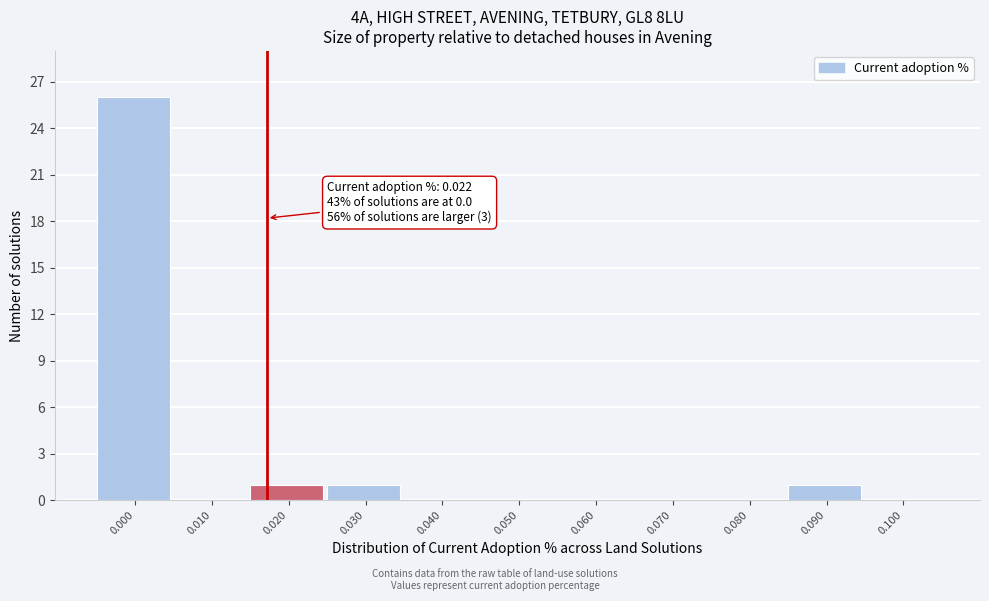

Reading left to right, what are all the values shown in this chart?

0.000=26	0.010=0	0.020=1	0.030=1	0.040=0	0.050=0	0.060=0	0.070=0	0.080=0	0.090=1	0.100=0